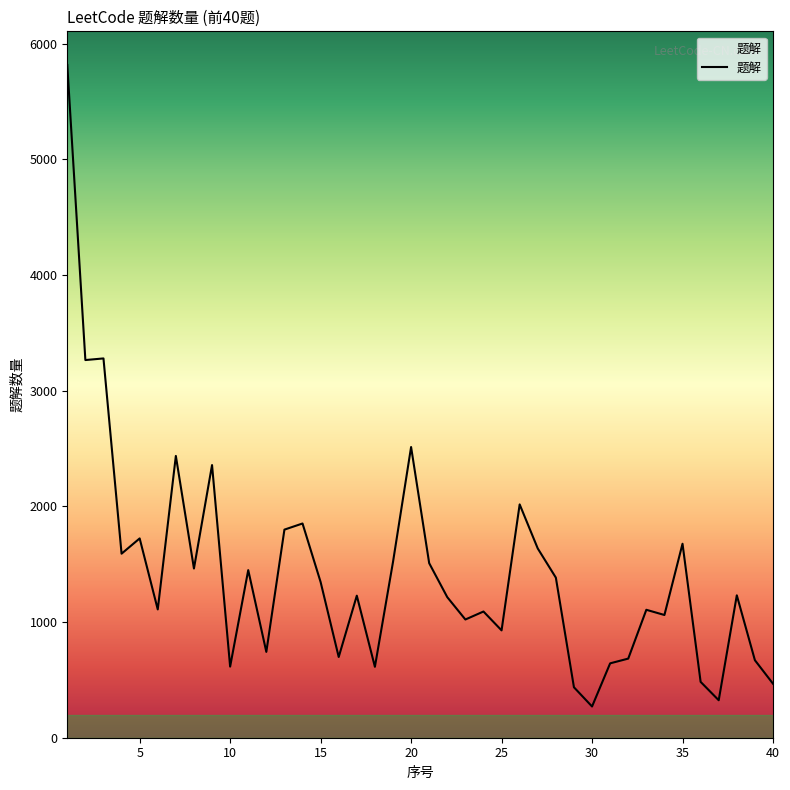

What is the minimum value shown in the chart?

270